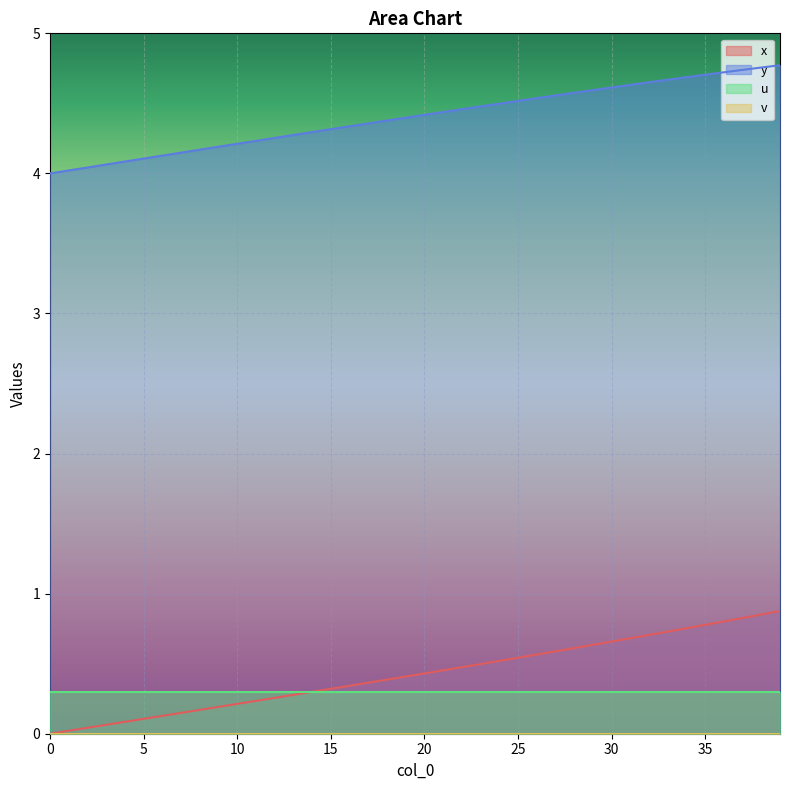

True or false: x has more than 0 points higher than both neighbors.

False